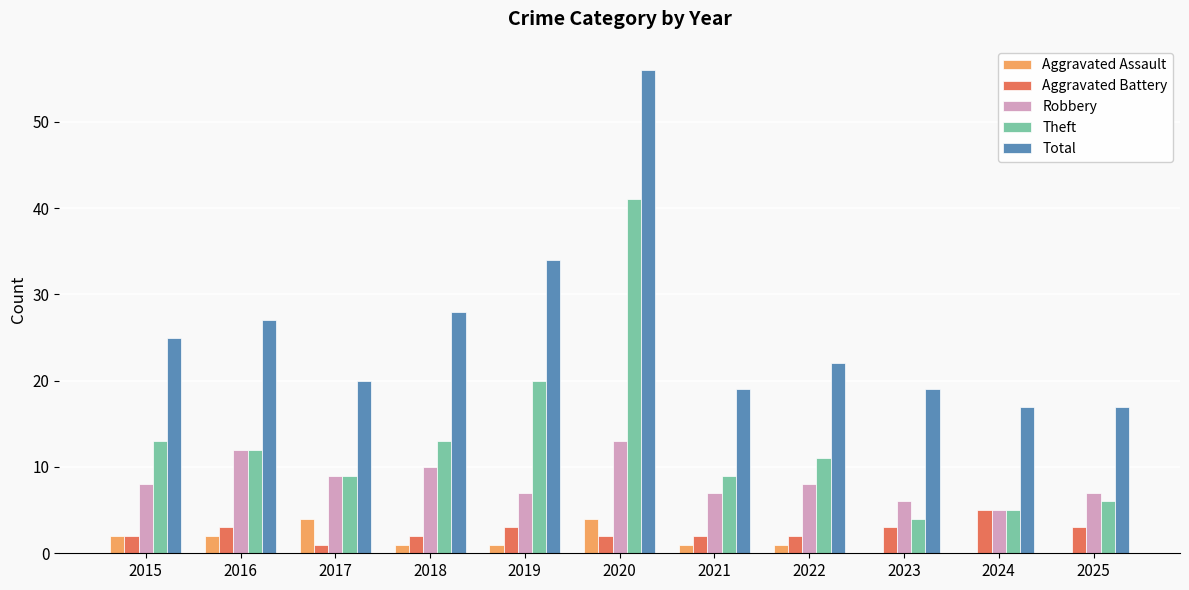

Are the bars grouped side by side (vs. stacked)?

Yes